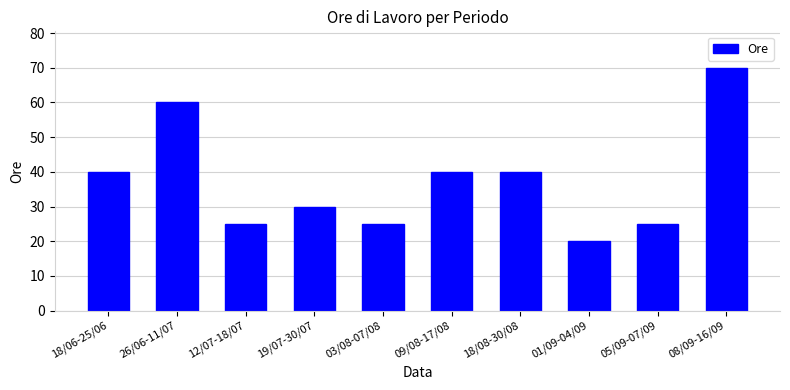

What is the label of the 8th bar from the left?

01/09-04/09